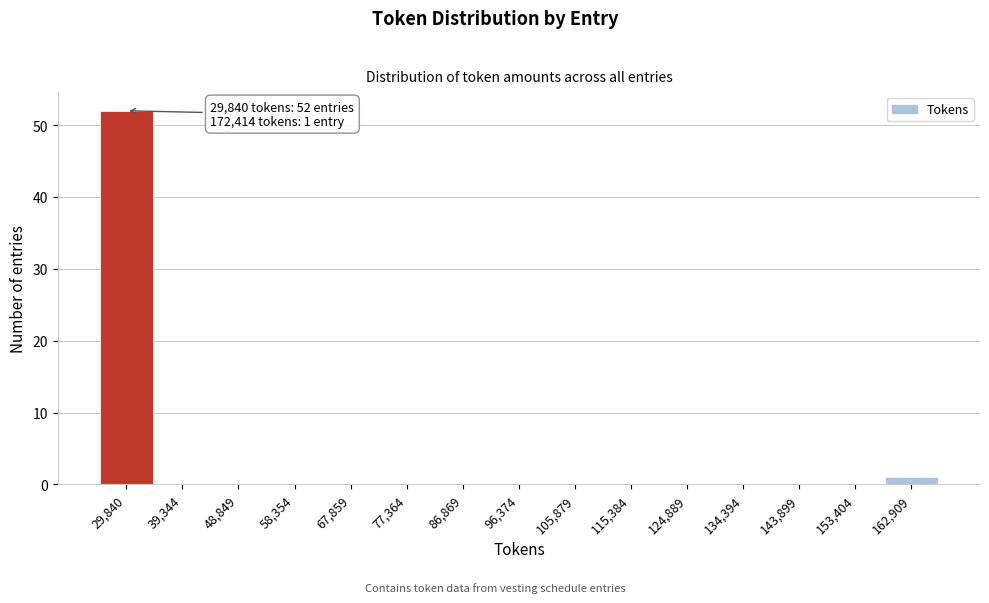

Reading right to left, what are all the values shown in this chart?

162,909=1	153,404=0	143,899=0	134,394=0	124,889=0	115,384=0	105,879=0	96,374=0	86,869=0	77,364=0	67,859=0	58,354=0	48,849=0	39,344=0	29,840=52